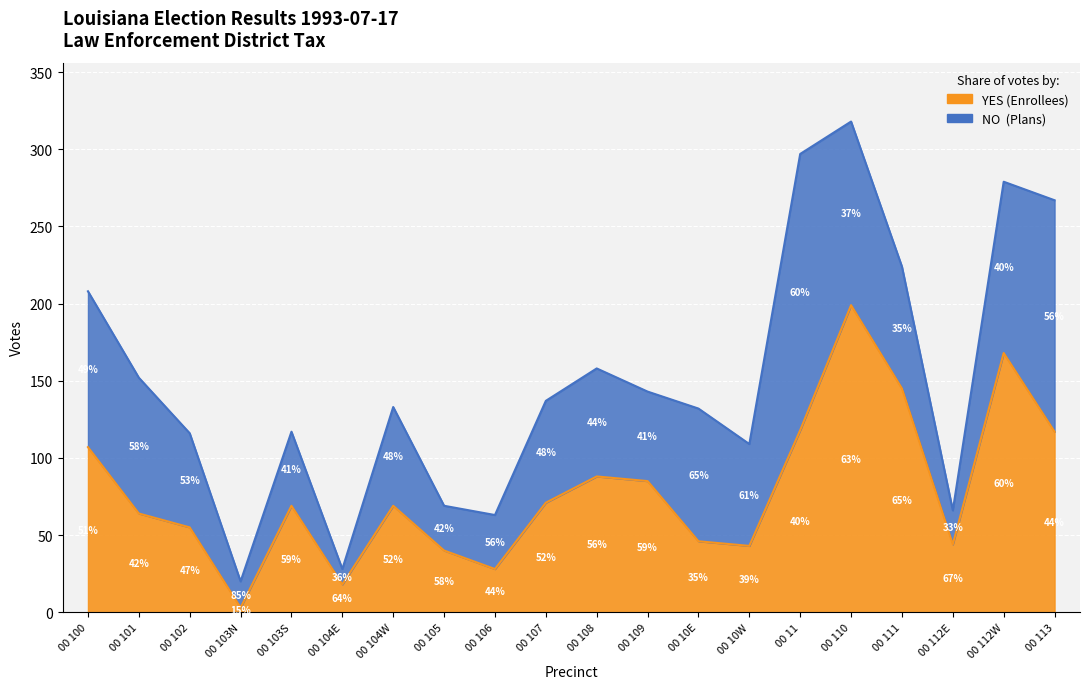

What is the sum of all values?

1577